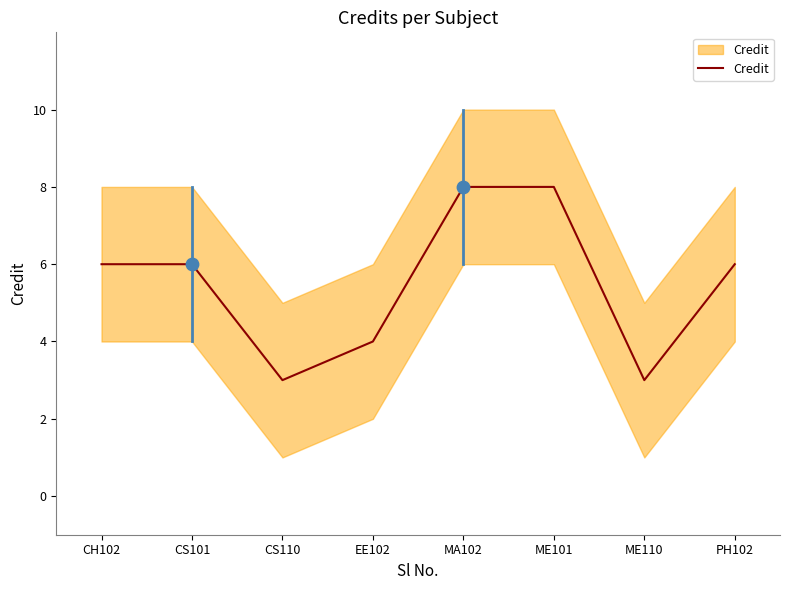

What is the change in value from EE102 to MA102?

+4